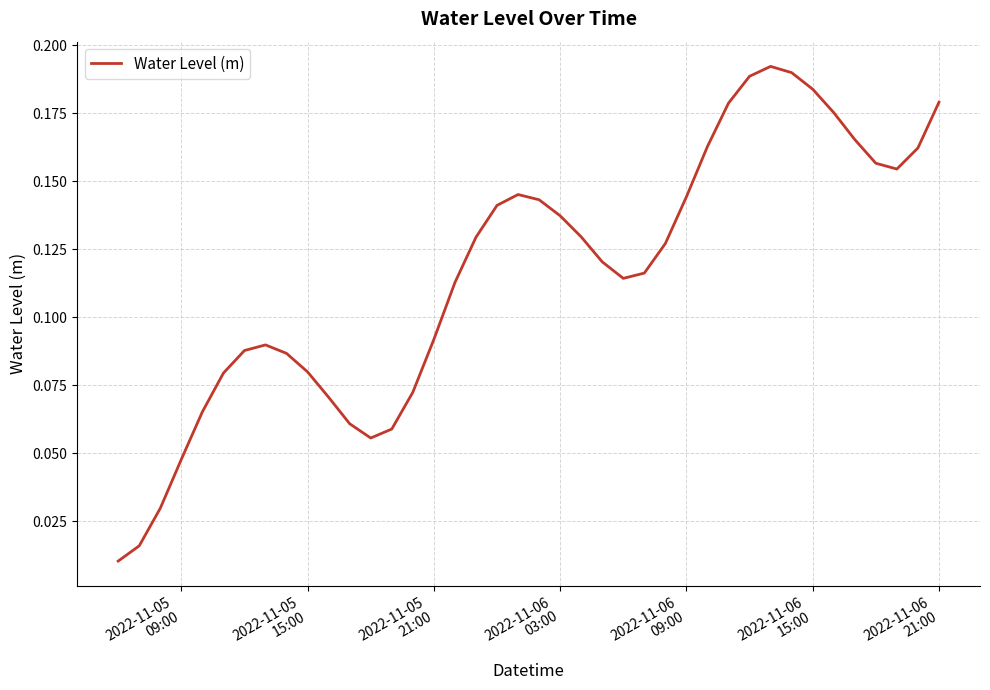

What is the difference between the maximum and minimum values?

0.2